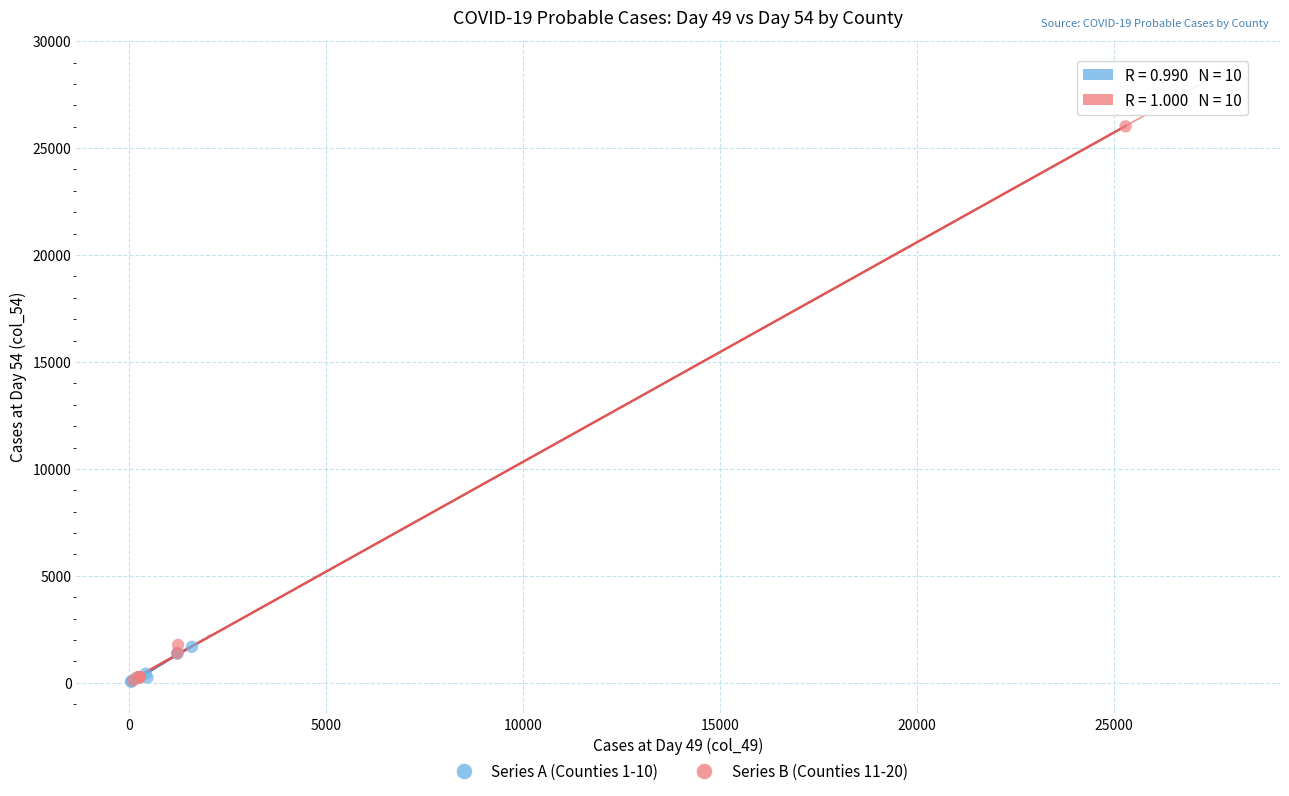

Which series has the largest Y range (max minus min)?

Series B (Counties 11-20)